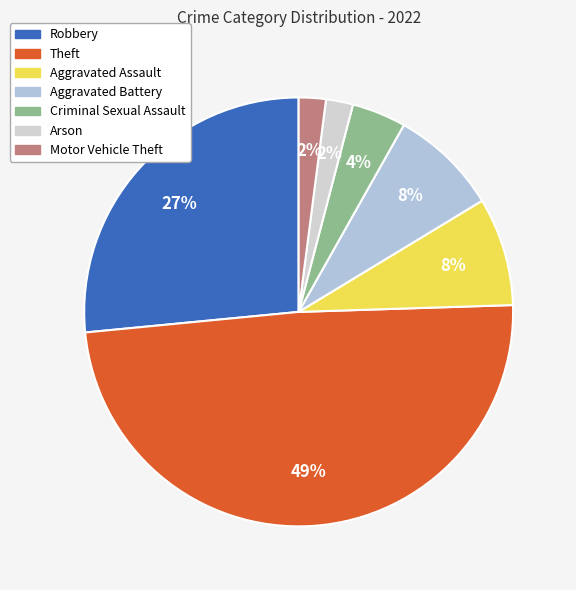

To the nearest percent, what portion does Arson represent?

2%